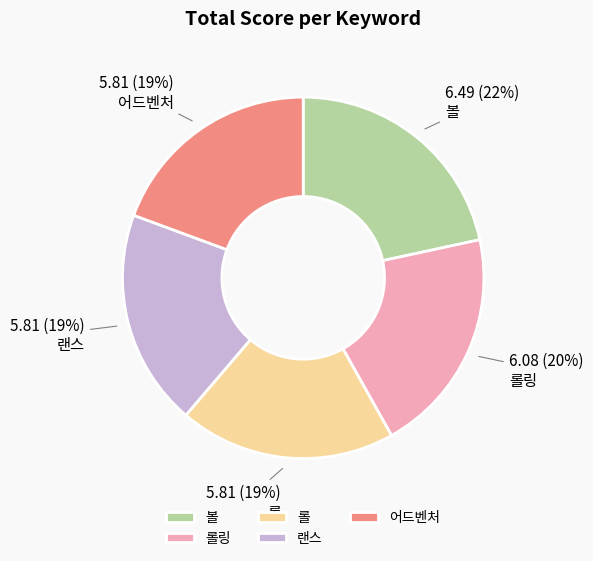

Which category has the biggest portion of the pie?

볼